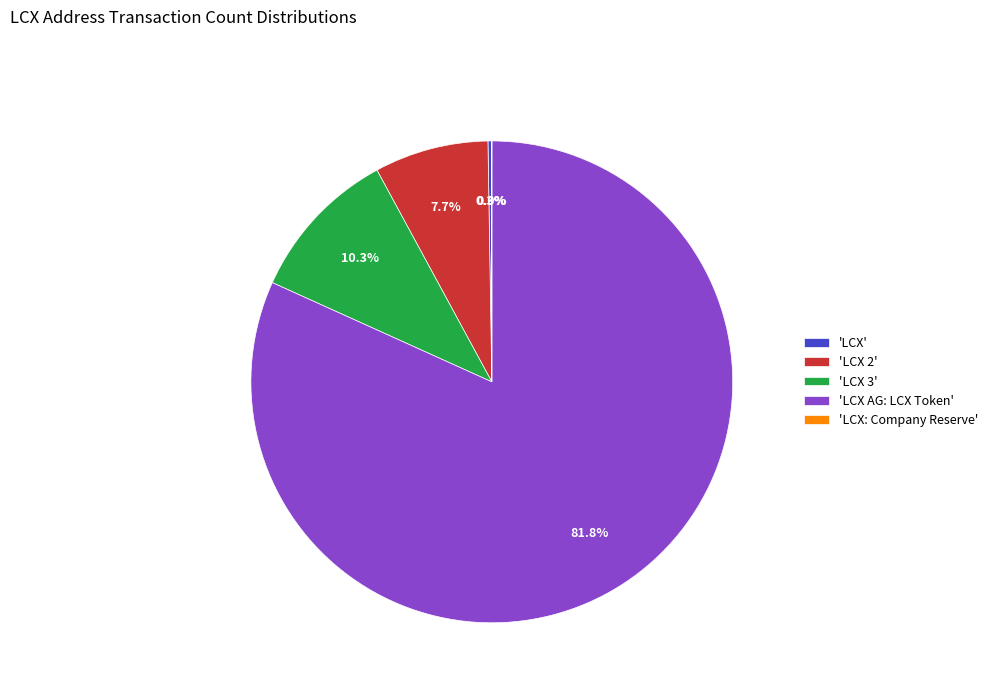

Does any single category account for the majority?

Yes